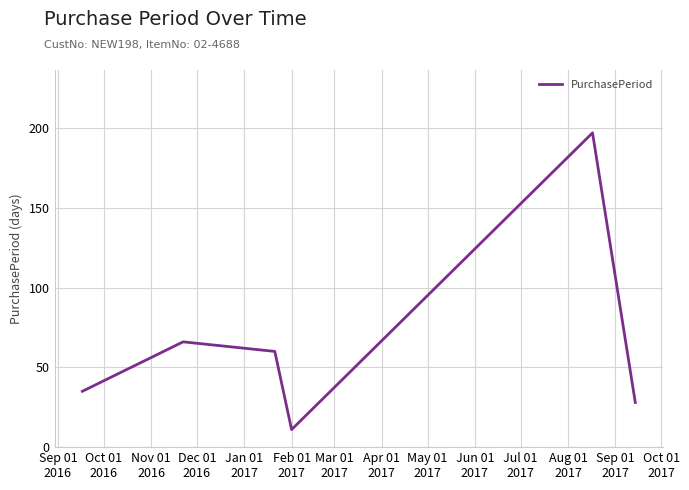

What is the maximum value shown in the chart?

197